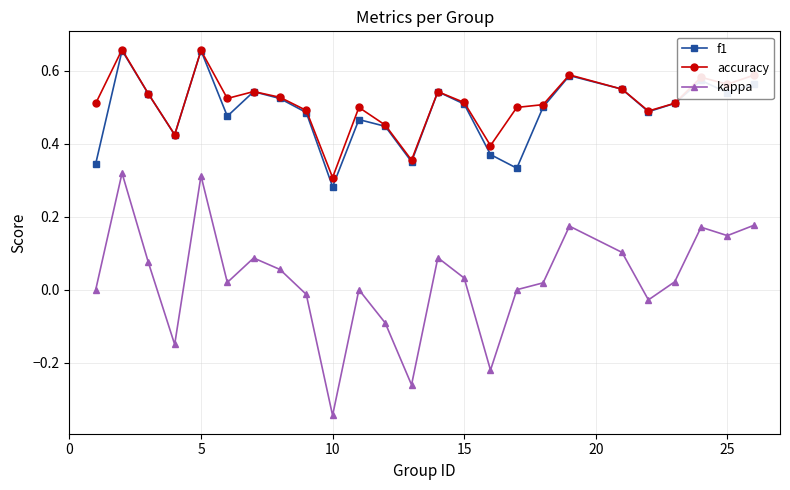

In f1, how many points are higher than both neighbors (excluding endpoints)?

7